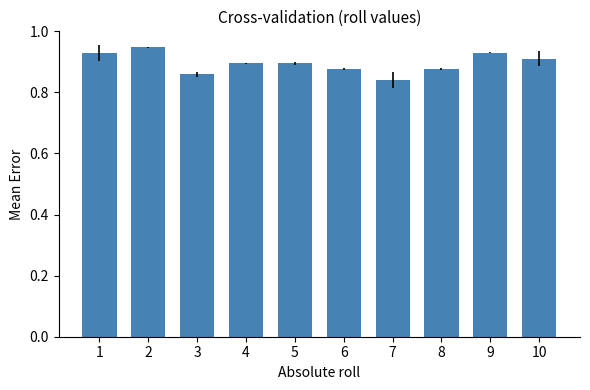

Where is the data nearest to the value 0?

7